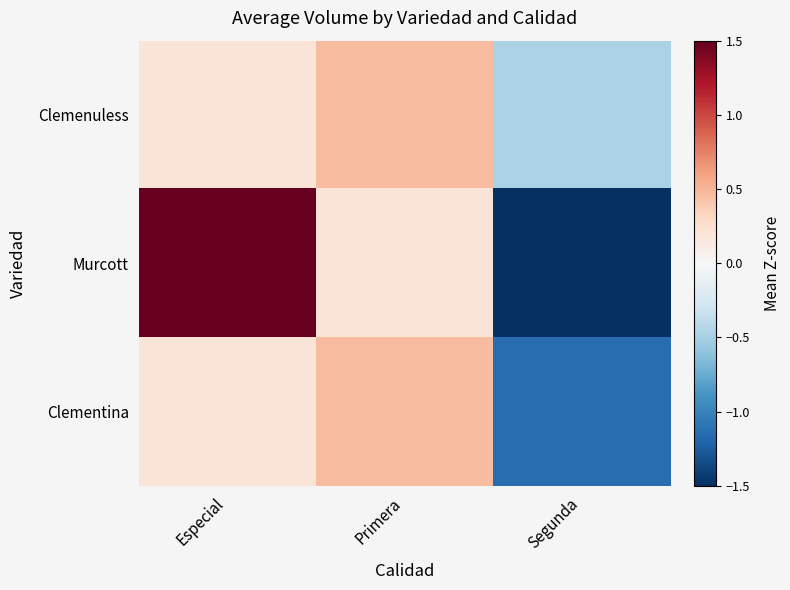

How many data points does each series have?

3